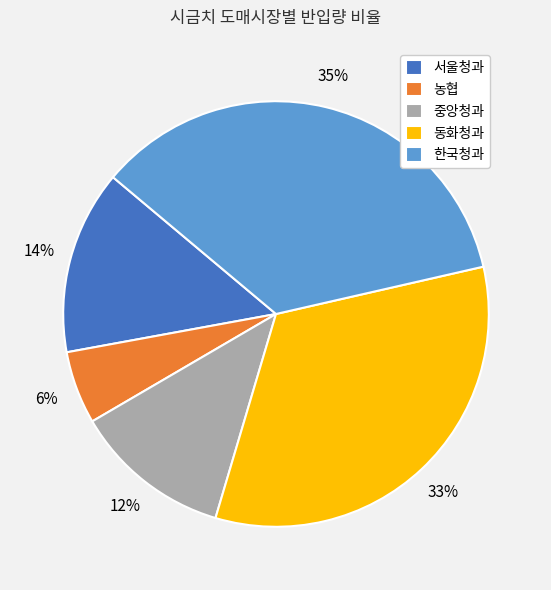

How many slices are in this pie chart?

5